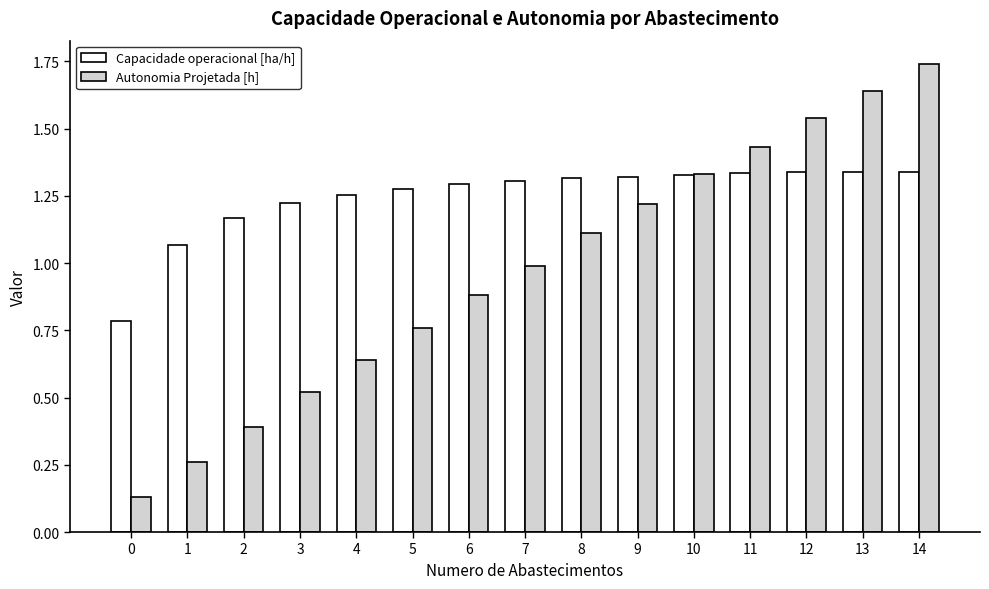

Rank the series by their average value, from lowest to highest.

Autonomia Projetada [h], Capacidade operacional [ha/h]